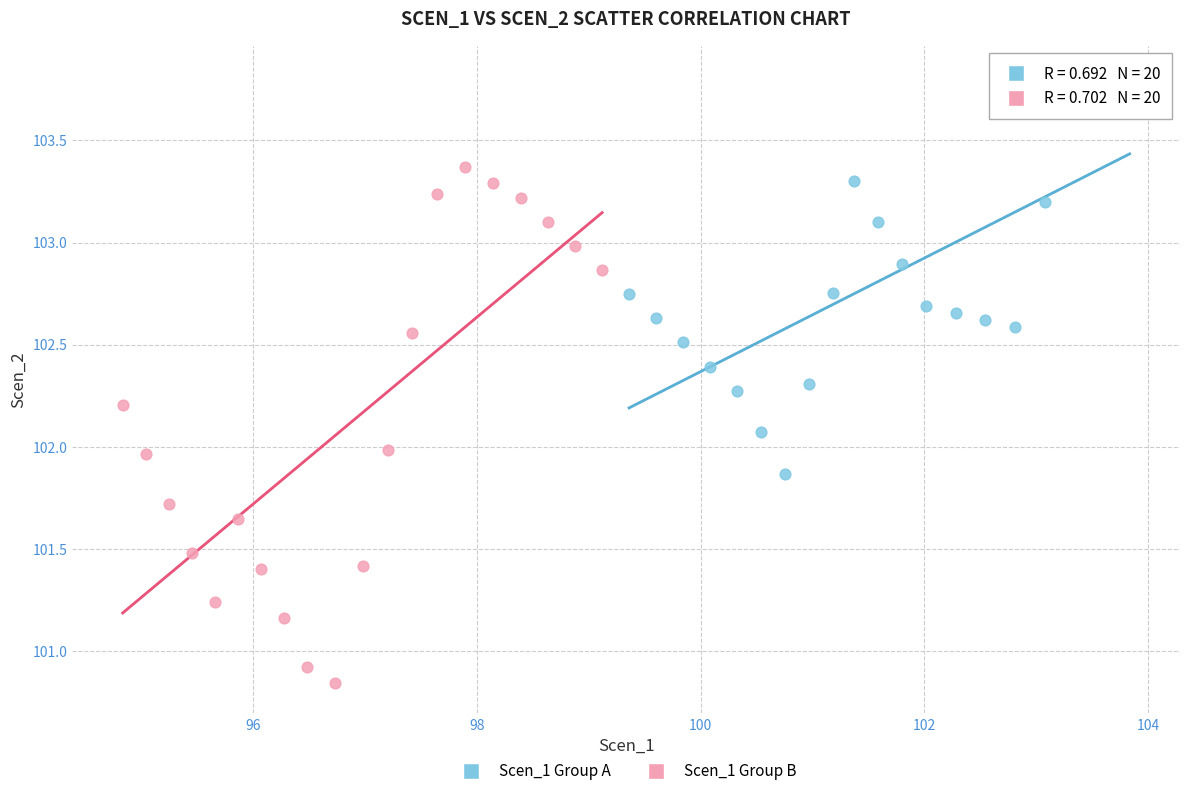

Which series reaches the maximum Y coordinate?

Scen_1 Group A